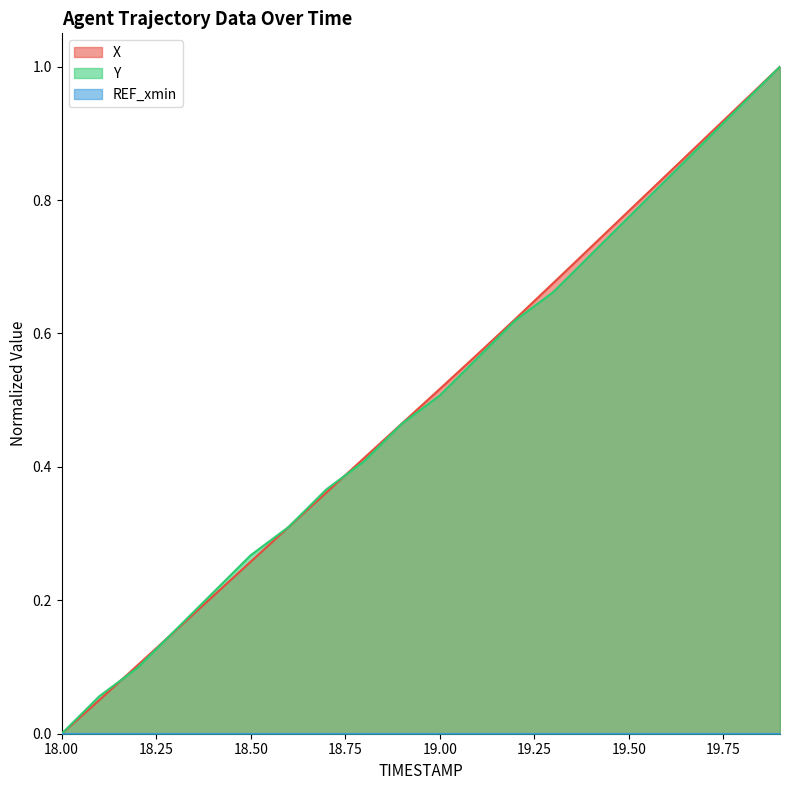

What is the difference between the maximum and minimum values in the X series?

1.0